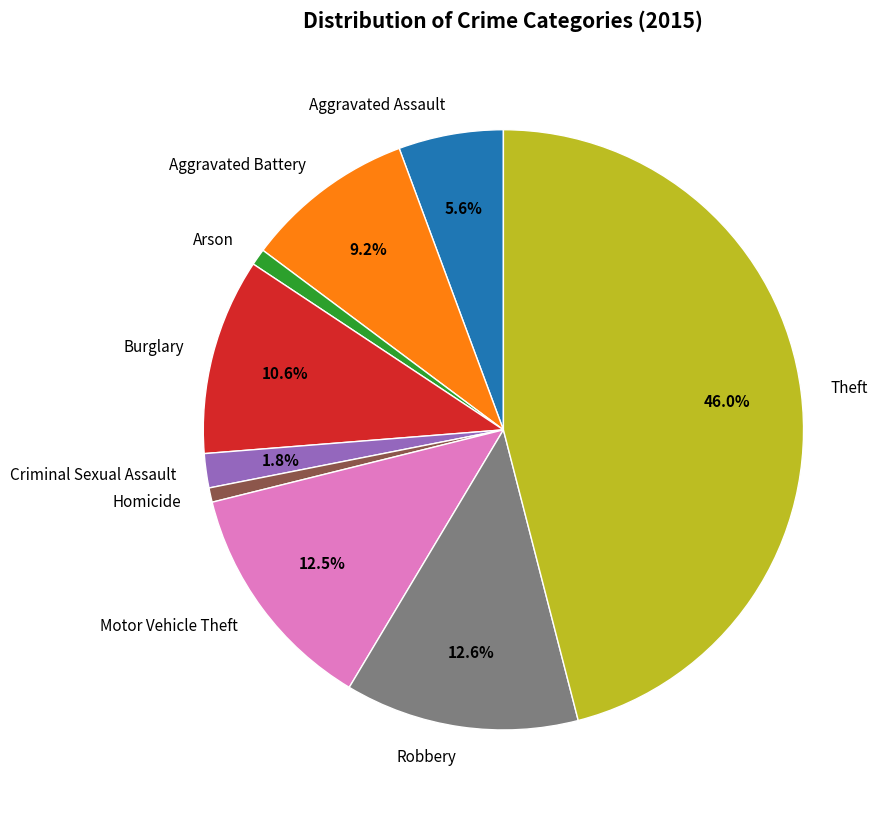

What percentage is the Robbery slice, to the nearest percent?

13%